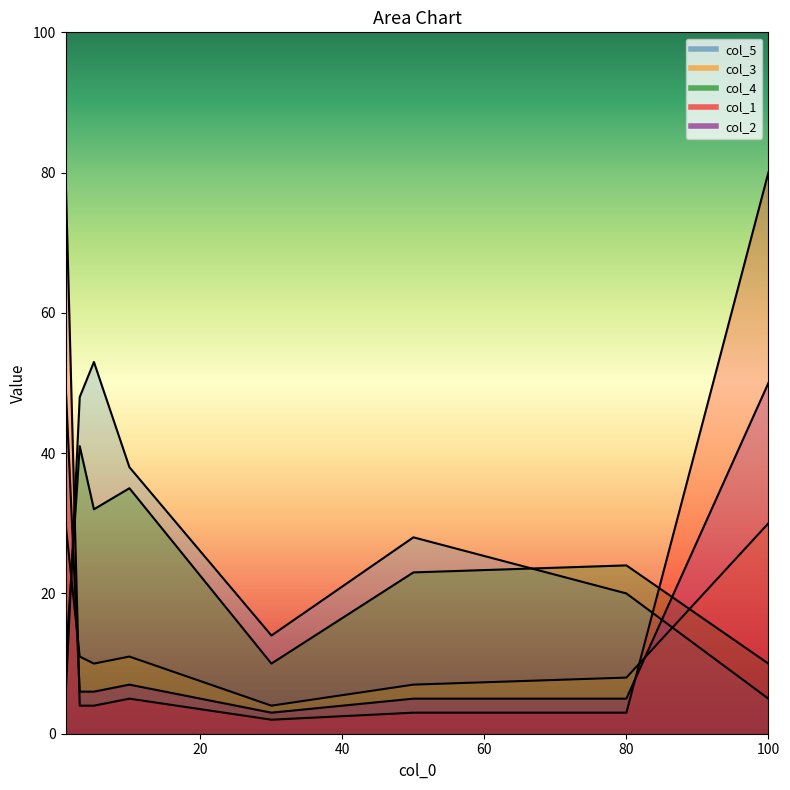

Where does the col_2 series first go above 6?

100